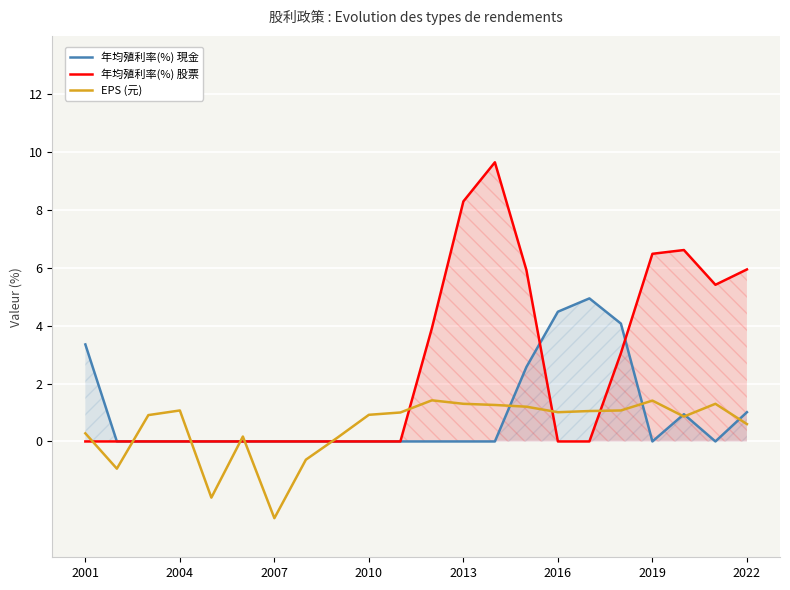

What is the minimum value for EPS (元)?

-2.6